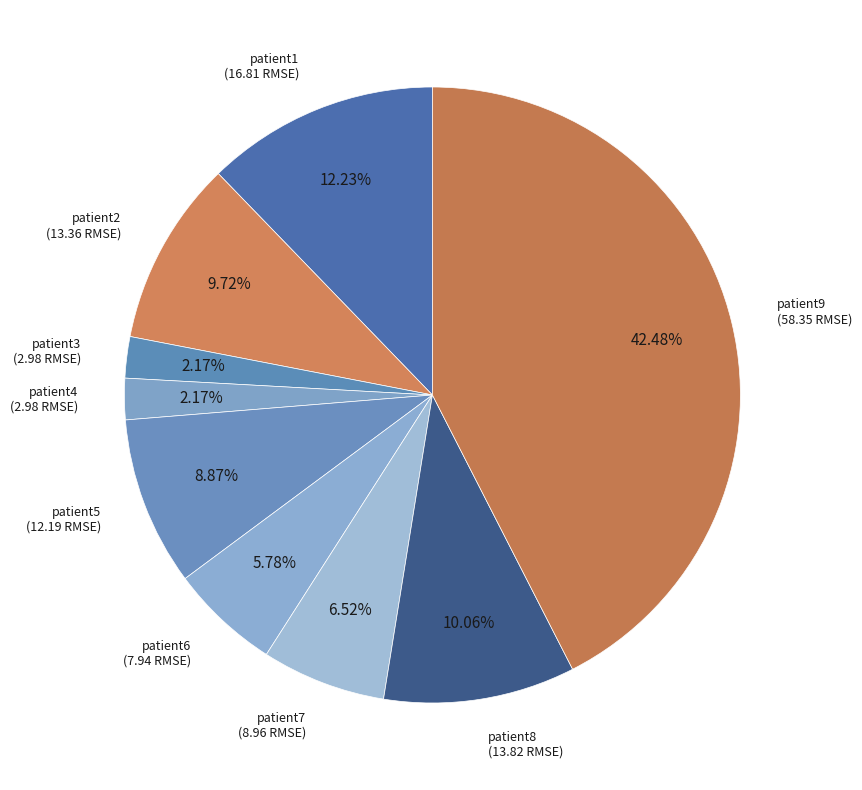

Count the number of slices in the pie.

9